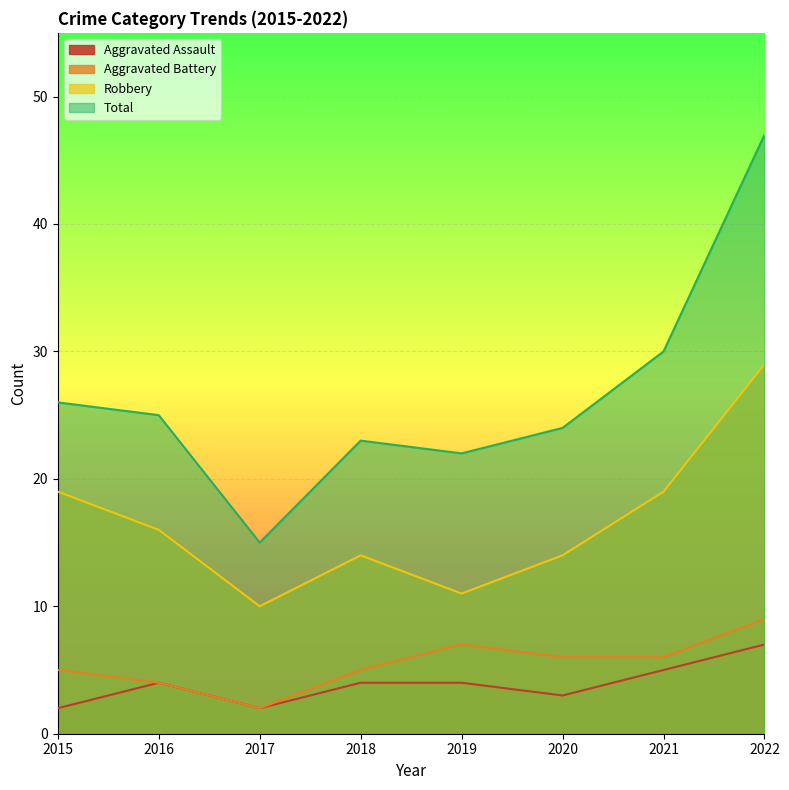

Reading left to right, transcribe all the data shown in this chart.

Aggravated Assault: 2	4	2	4	4	3	5	7
Aggravated Battery: 5	4	2	5	7	6	6	9
Robbery: 19	16	10	14	11	14	19	29
Total: 26	25	15	23	22	24	30	47